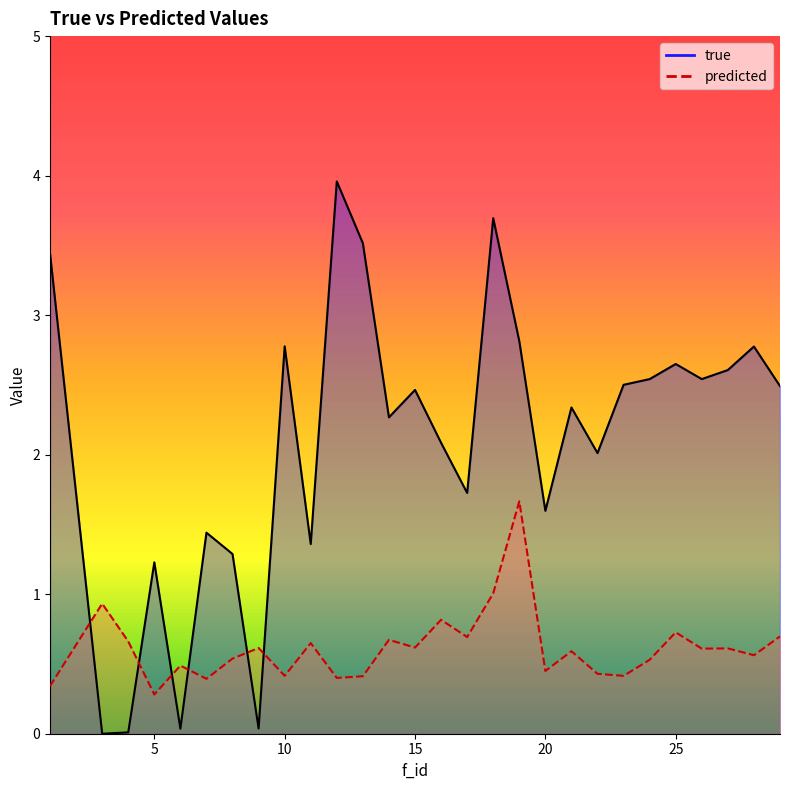

In true, how many points are lower than both neighbors (excluding endpoints)?

9